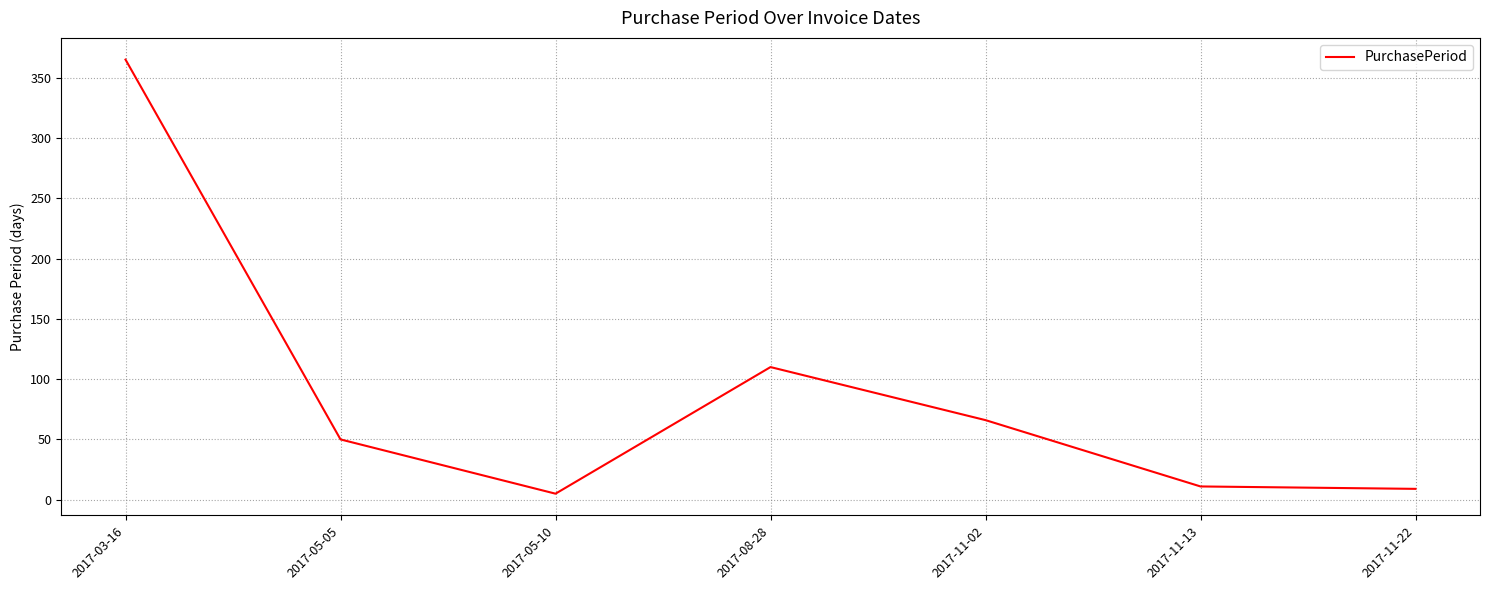

How many categories are shown in the chart?

7